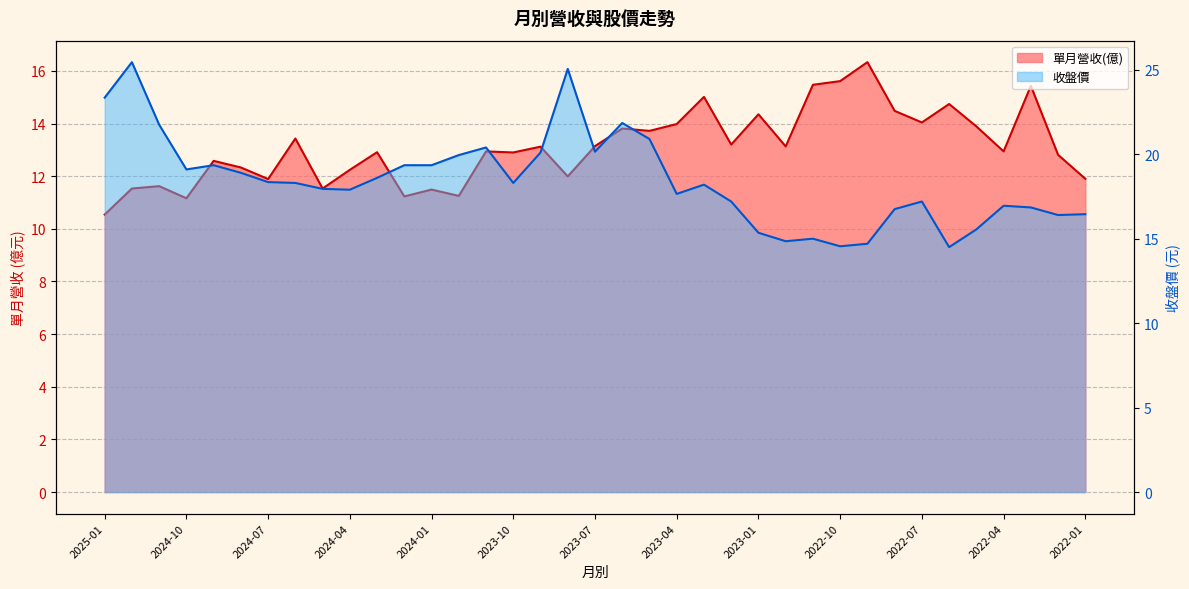

What is the total value across all series at 2022-02?

29.2